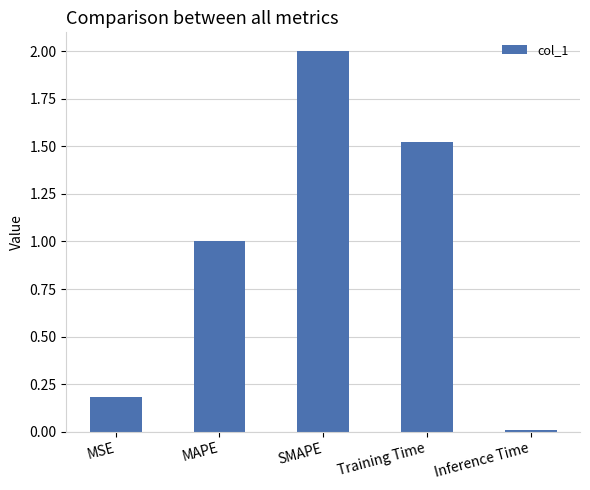

Rank the categories by value from highest to lowest.

SMAPE, Training Time, MAPE, MSE, Inference Time